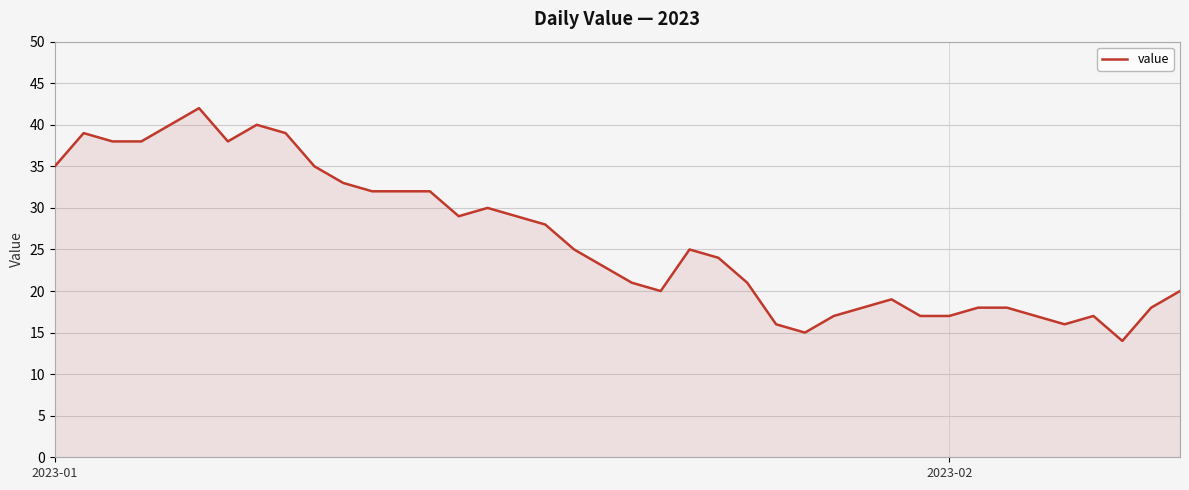

What is the smallest value displayed?

14